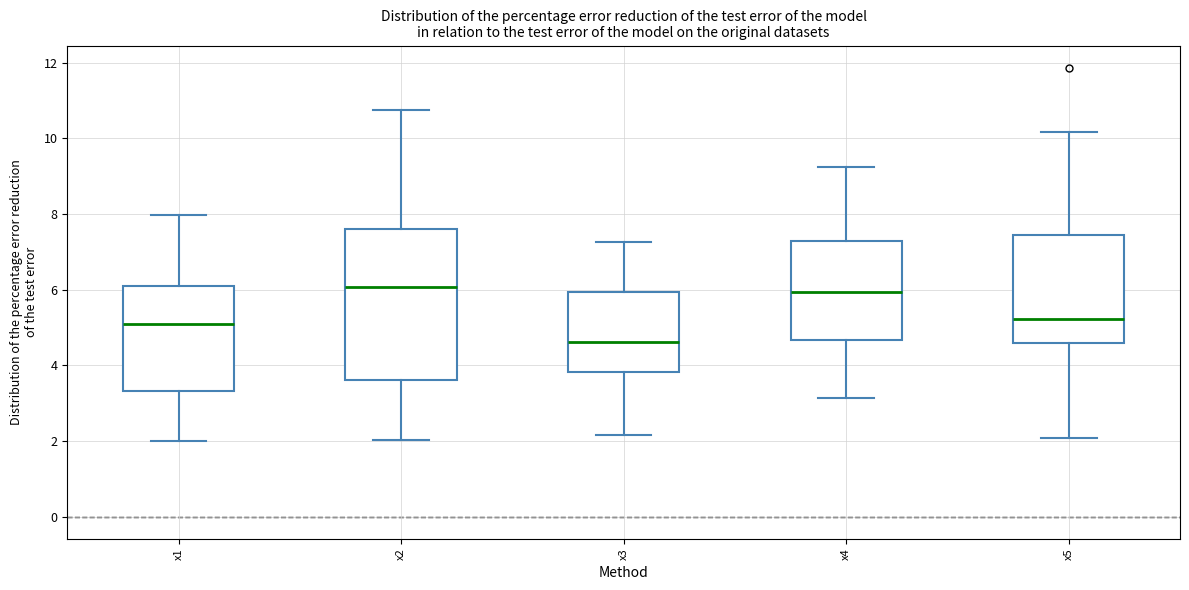

Reading left to right, transcribe this box plot: for each box, give where its median line is, the range the box spans, and where its two whiskers end, as read against the y-axis. The values are not printed on the chart, so give them approximately, as read against the axis.

x1: median 5.0, box 3.4 to 6.0, whiskers 2.0 to 8.0
x2: median 6.0, box 3.6 to 7.6, whiskers 2.0 to 10.8
x3: median 4.6, box 3.8 to 6.0, whiskers 2.2 to 7.2
x4: median 6.0, box 4.6 to 7.2, whiskers 3.2 to 9.2
x5: median 5.2, box 4.6 to 7.4, whiskers 2.0 to 10.2